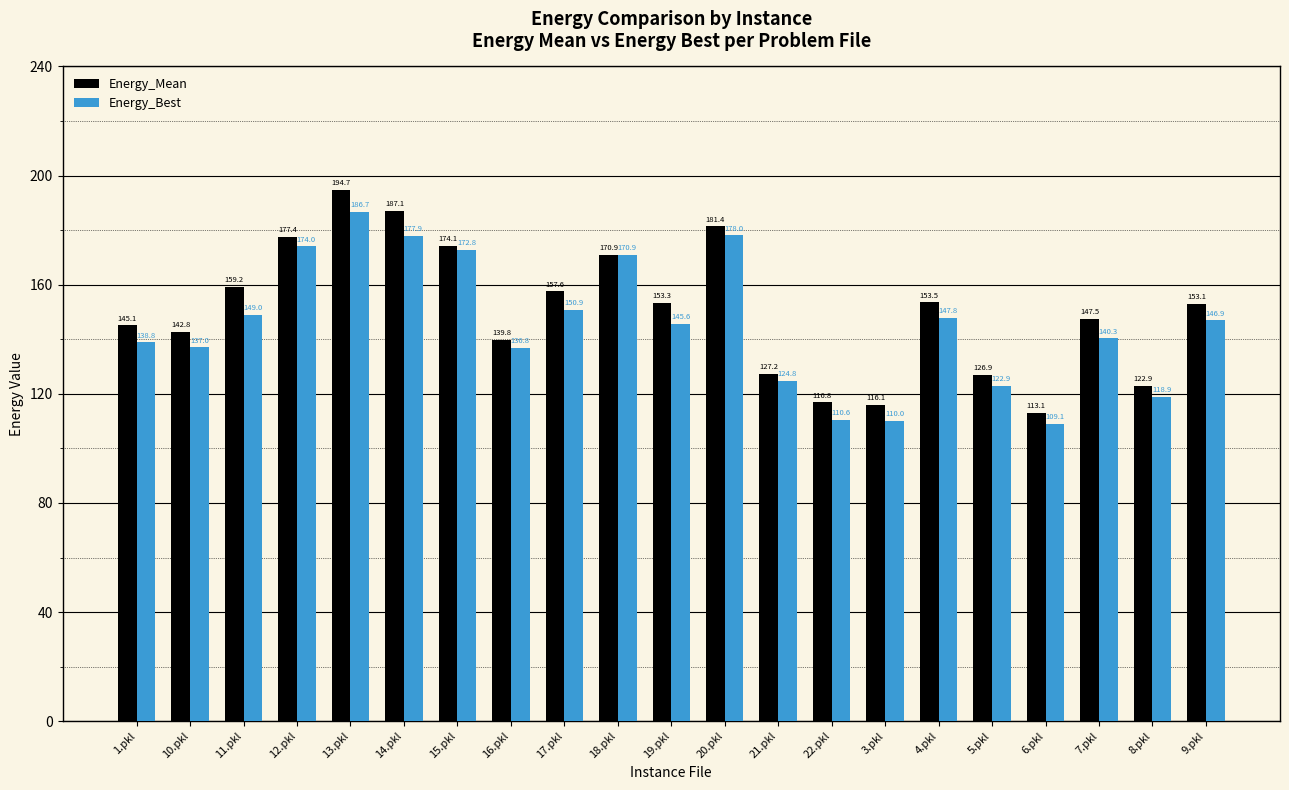

Count the number of data series in this chart.

2